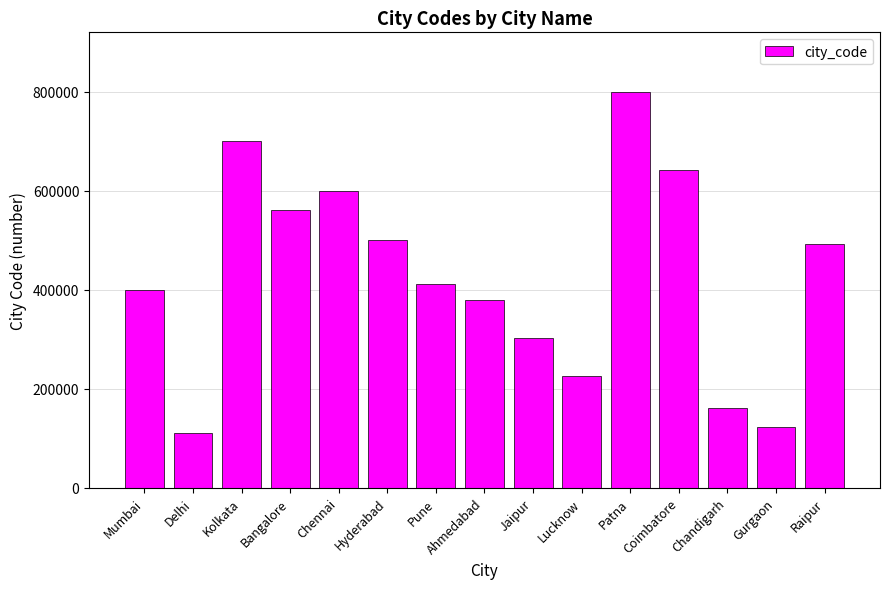

Approximately how many times larger is the value at Hyderabad compared to Patna?

0.6